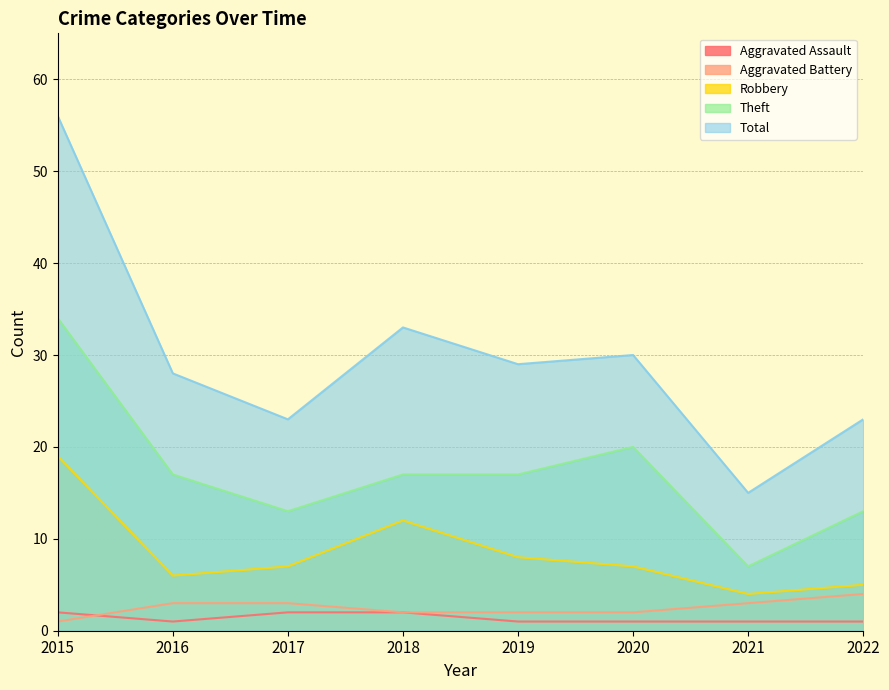

True or false: Total and Aggravated Battery intersect in this chart.

False